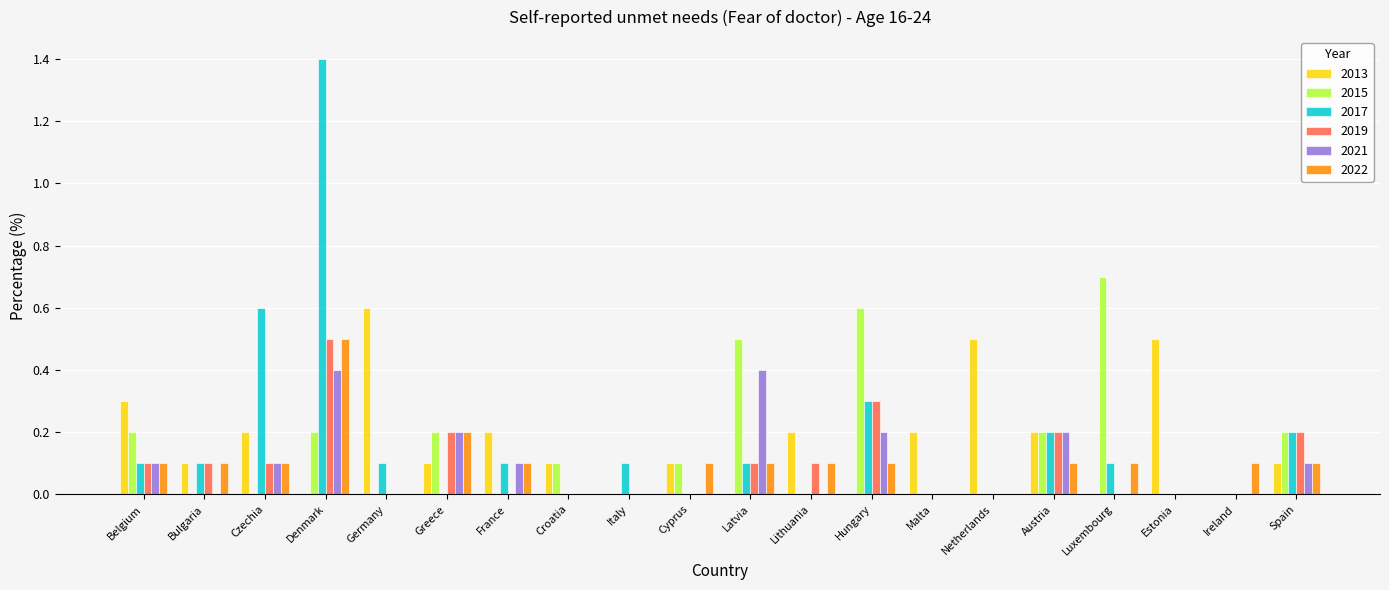

Is the value of 2013 at Luxembourg greater than the value of 2022 at Ireland?

No